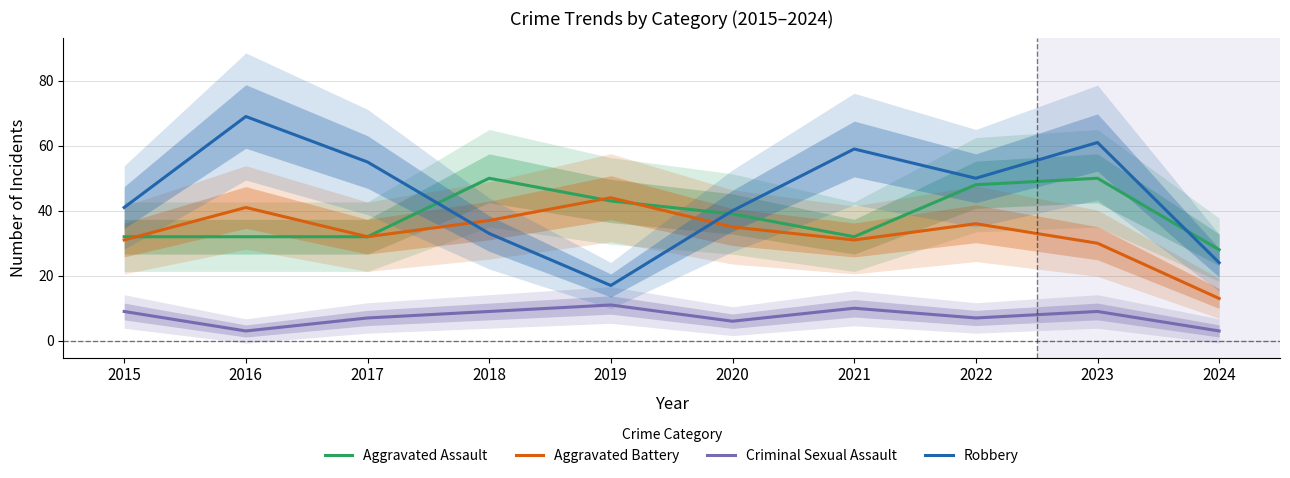

True or false: Criminal Sexual Assault and Robbery cross at least once.

False